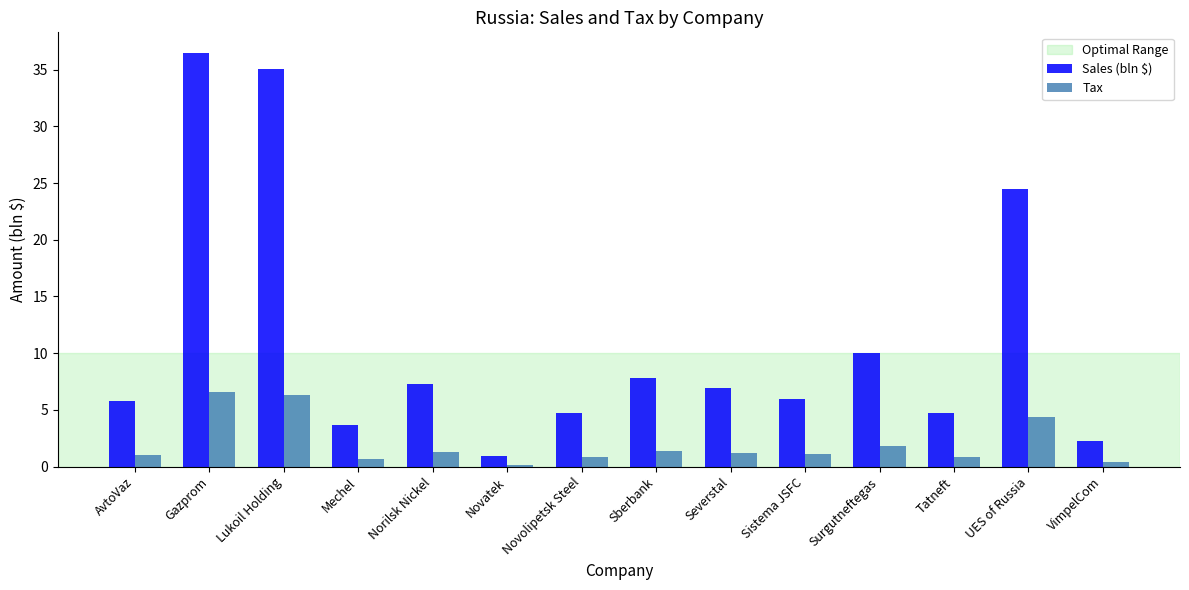

Where is Sales (bln $) nearest to the value 18?

UES of Russia